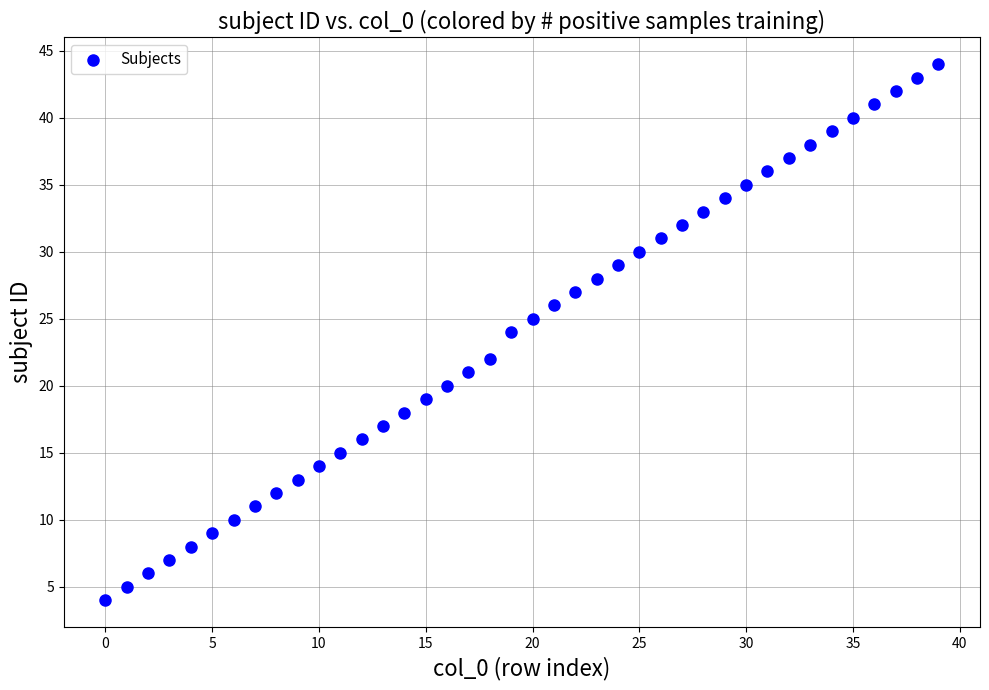

What is the range of Y values (max minus min)?

40